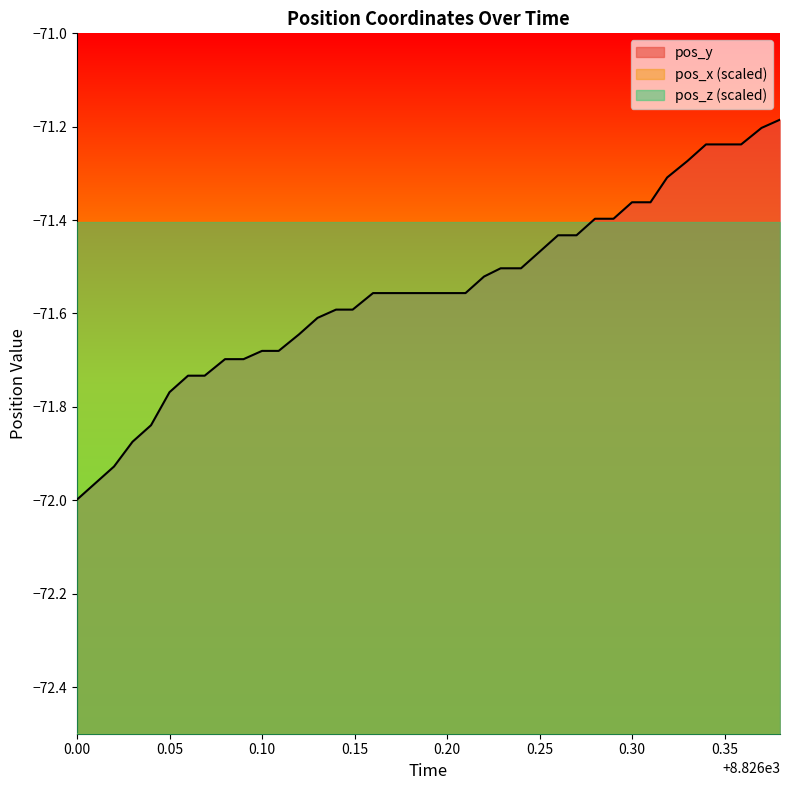

What is the difference between the maximum and minimum values in the pos_y series?

0.8